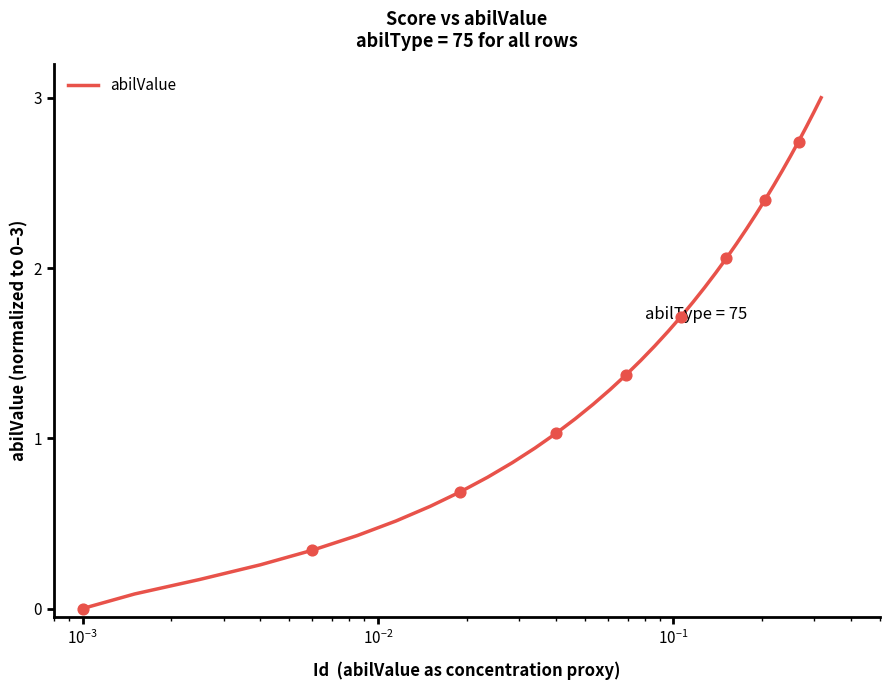

What is the maximum value shown in the chart?

3.0